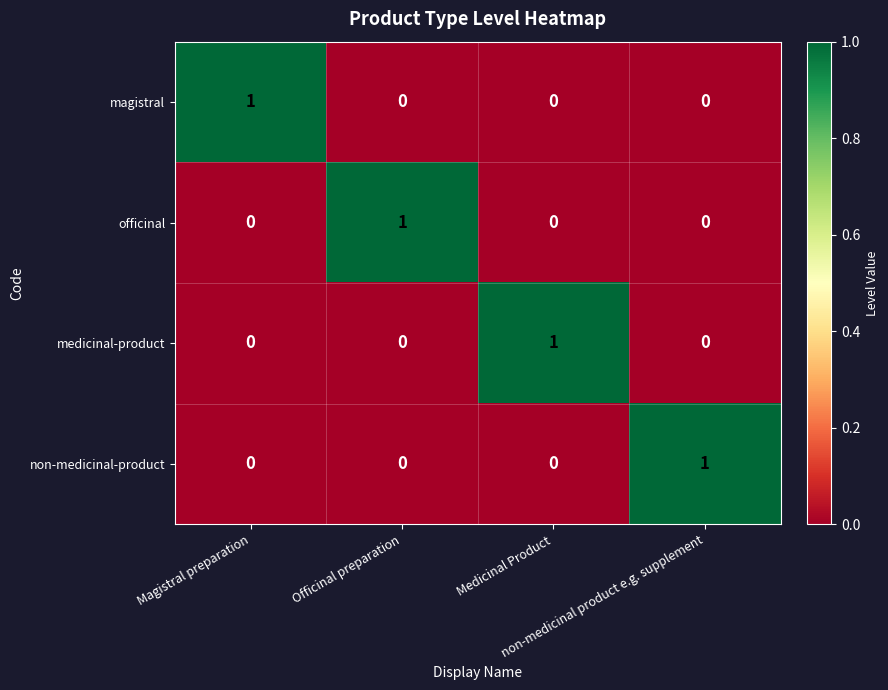

Count the non-medicinal-product values in the range 0 to 1.

4